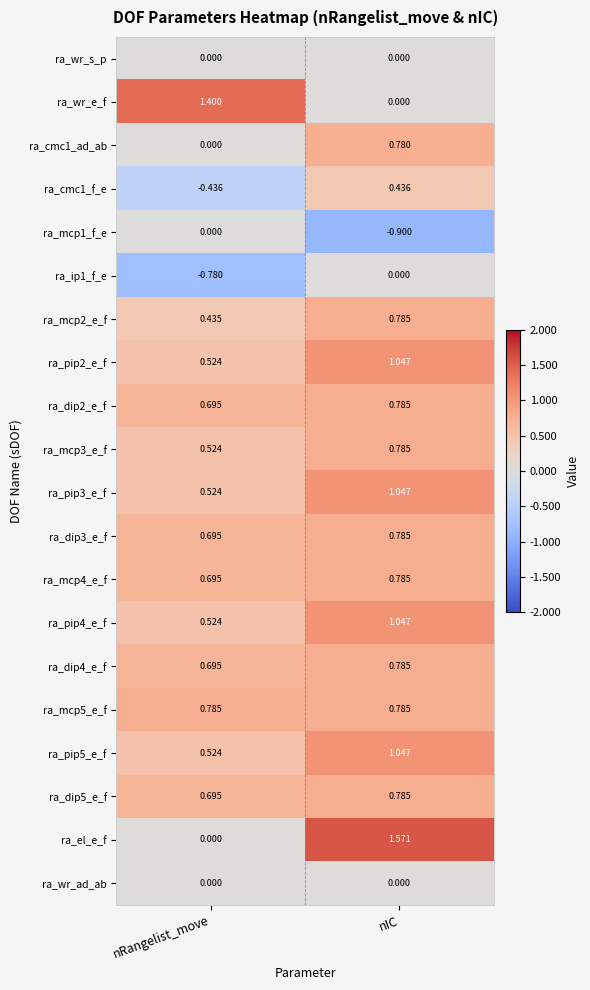

At which category is the sum across all series the highest?

nIC